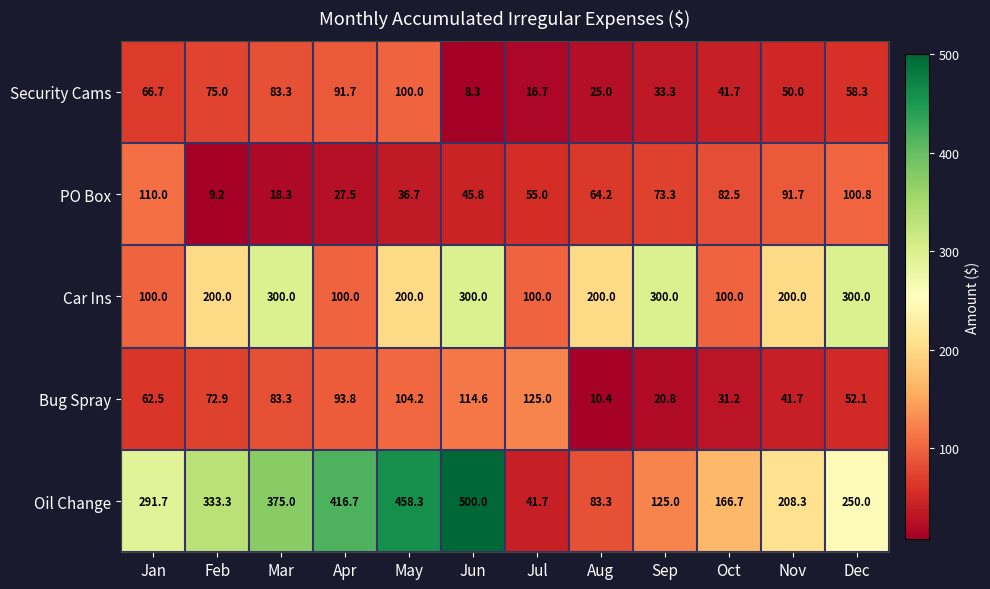

Where does the Oil Change series first go above 291?

Jan